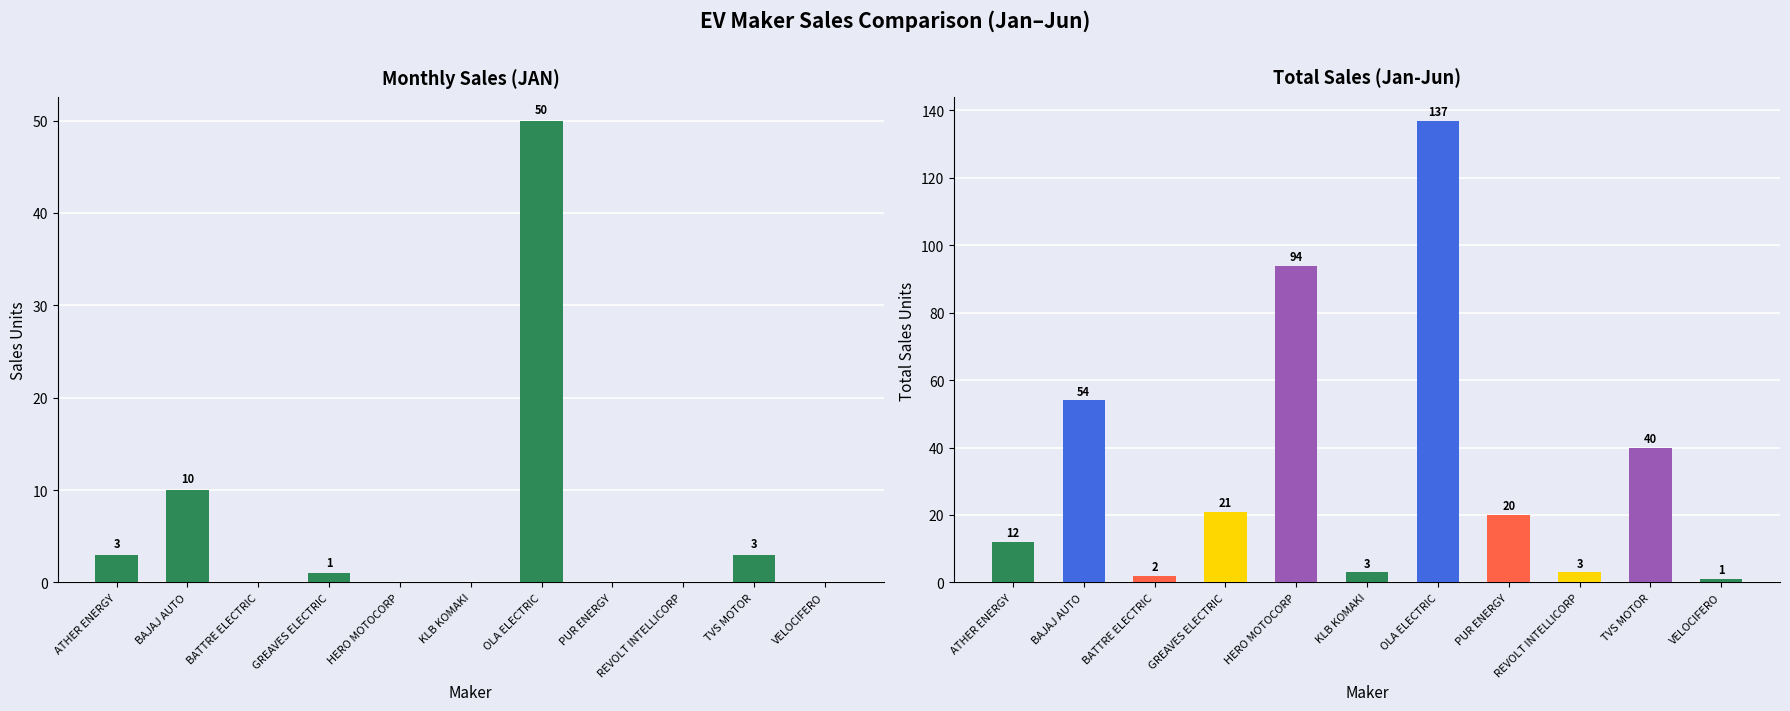

Reading left to right, list all the values displayed in this chart.

JAN: ATHER ENERGY=3	BAJAJ AUTO=10	BATTRE ELECTRIC=0	GREAVES ELECTRIC=1	HERO MOTOCORP=0	KLB KOMAKI=0	OLA ELECTRIC=50	PUR ENERGY=0	REVOLT INTELLICORP=0	TVS MOTOR=3	VELOCIFERO=0
TOTAL: ATHER ENERGY=12	BAJAJ AUTO=54	BATTRE ELECTRIC=2	GREAVES ELECTRIC=21	HERO MOTOCORP=94	KLB KOMAKI=3	OLA ELECTRIC=137	PUR ENERGY=20	REVOLT INTELLICORP=3	TVS MOTOR=40	VELOCIFERO=1